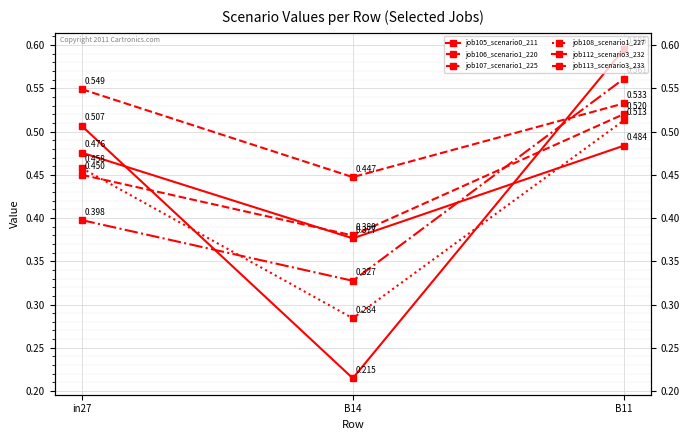

Is it true that job105_scenario0_211 equals 0.4 at B14?

True